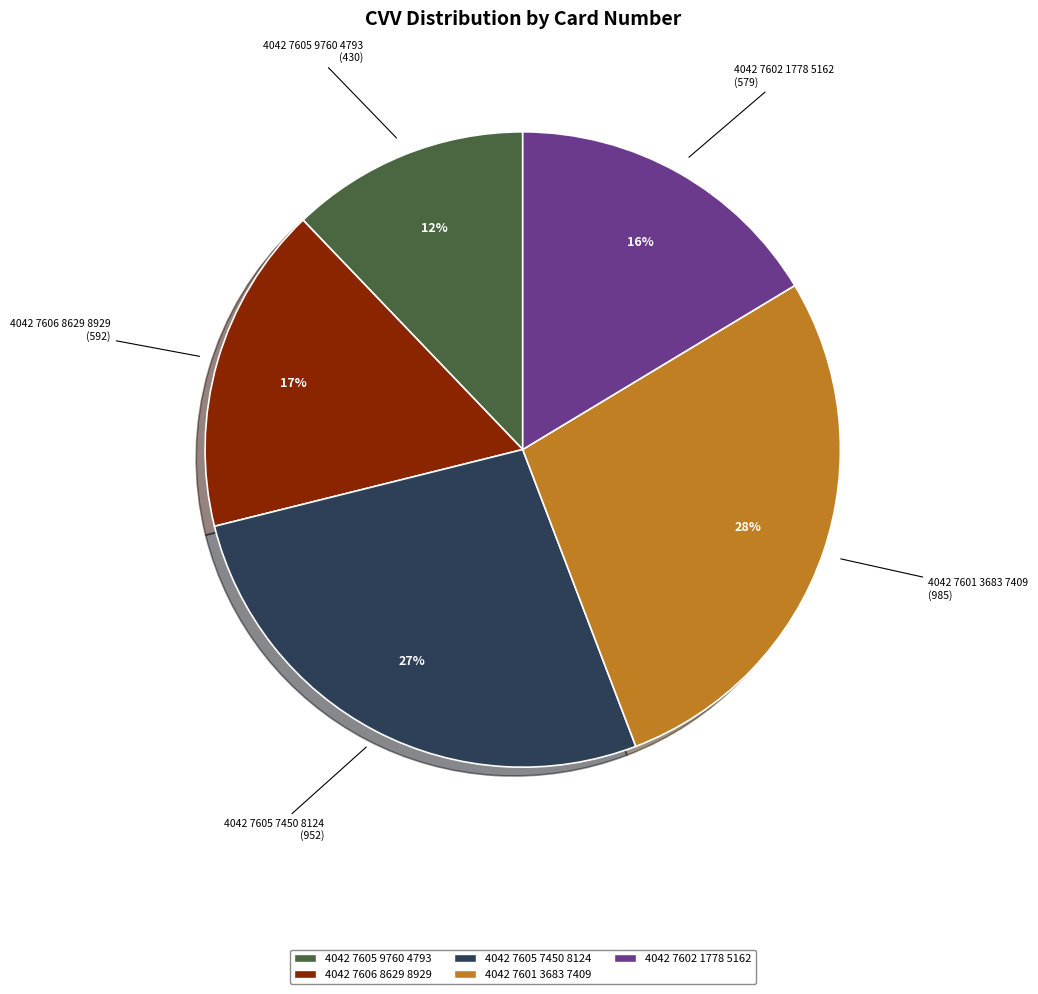

What percentage is the 4042 7601 3683 7409 slice, to the nearest percent?

28%